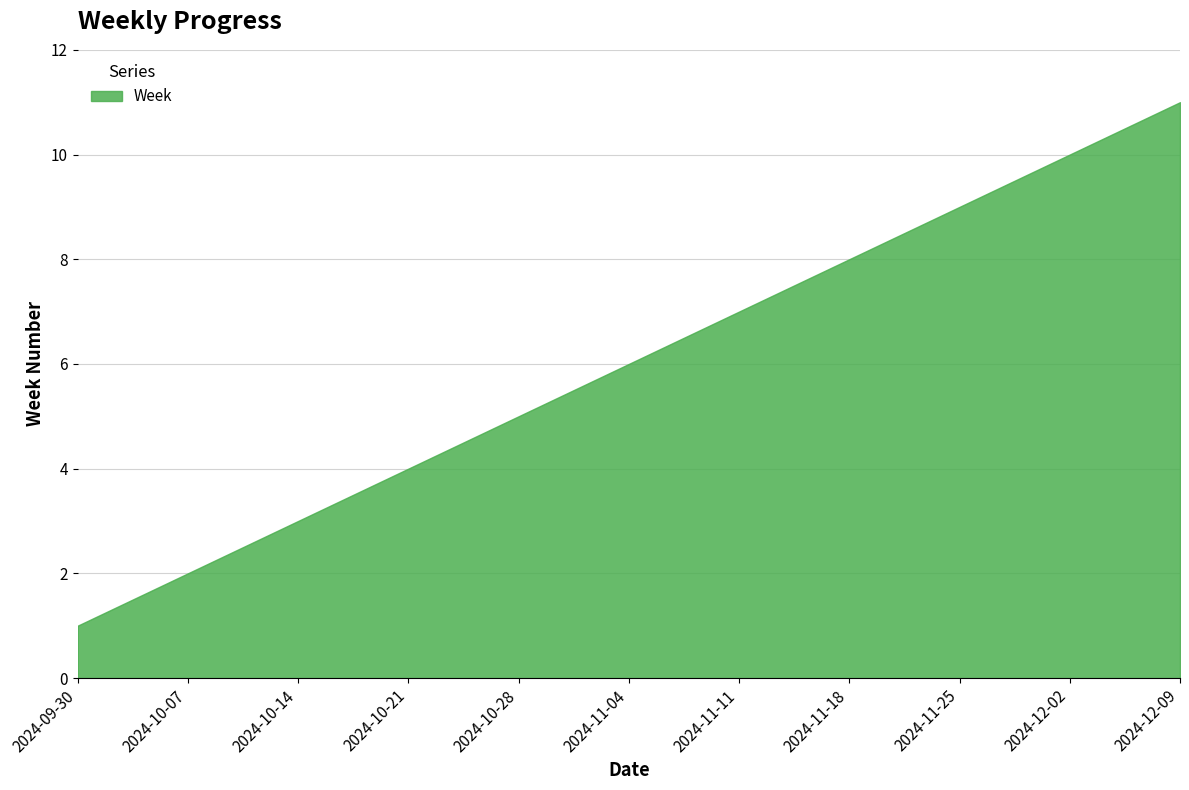

What is the greatest value displayed?

11